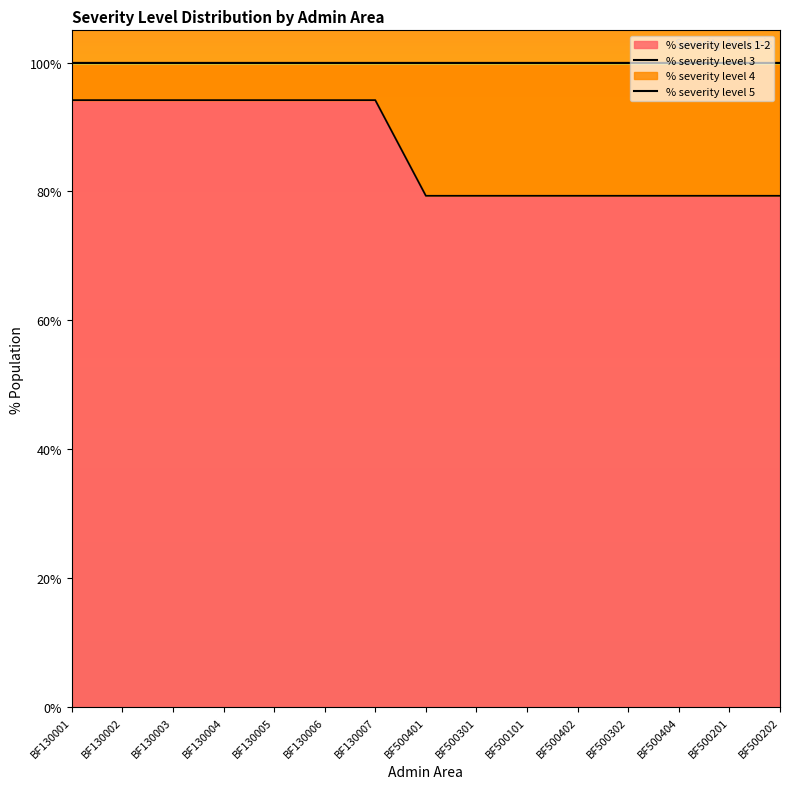

How many % severity levels 1-2 values are between 0 and 1?

15